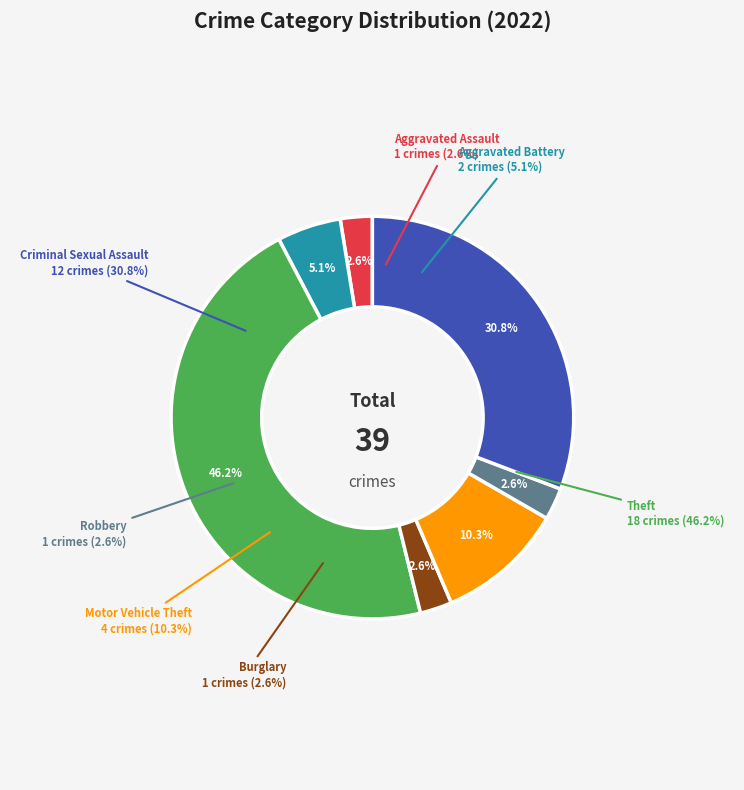

What percentage is NOT represented by Burglary?

97.4%